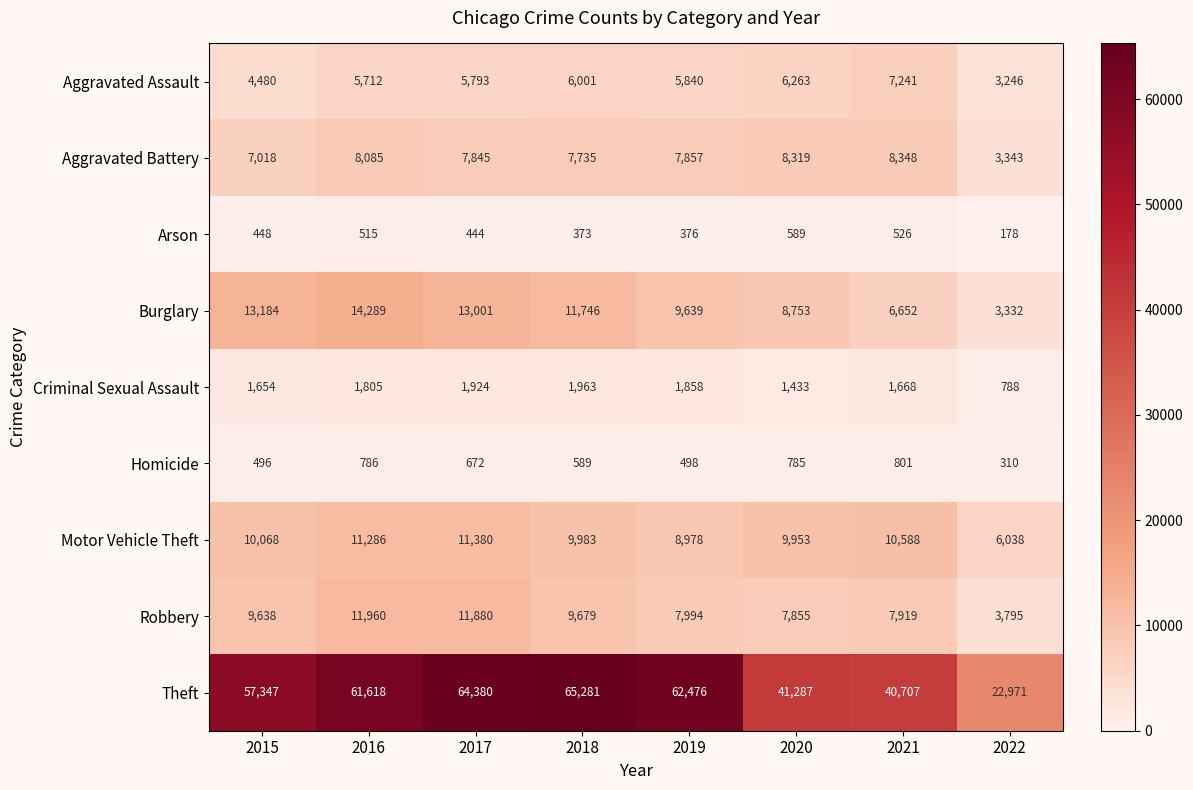

At which label is Motor Vehicle Theft closest to 8709?

2019